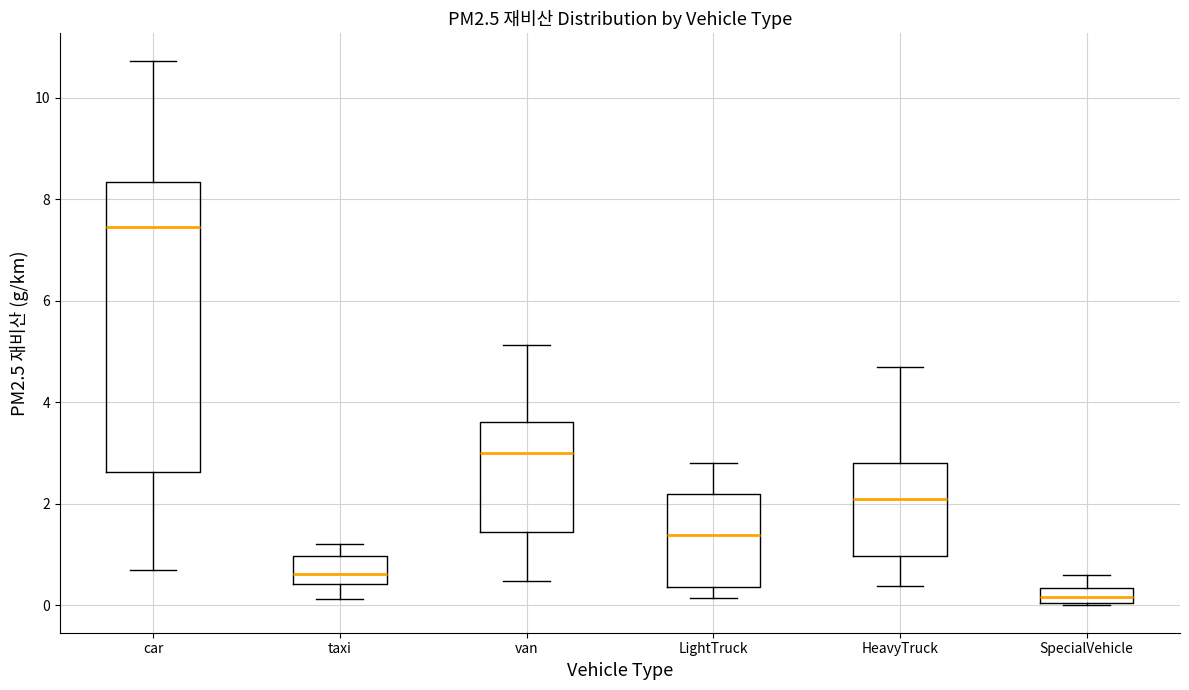

Where does the upper whisker of the box for LightTruck end on the y-axis? The values are not printed on the chart, so give them approximately, as read against the axis.

2.8